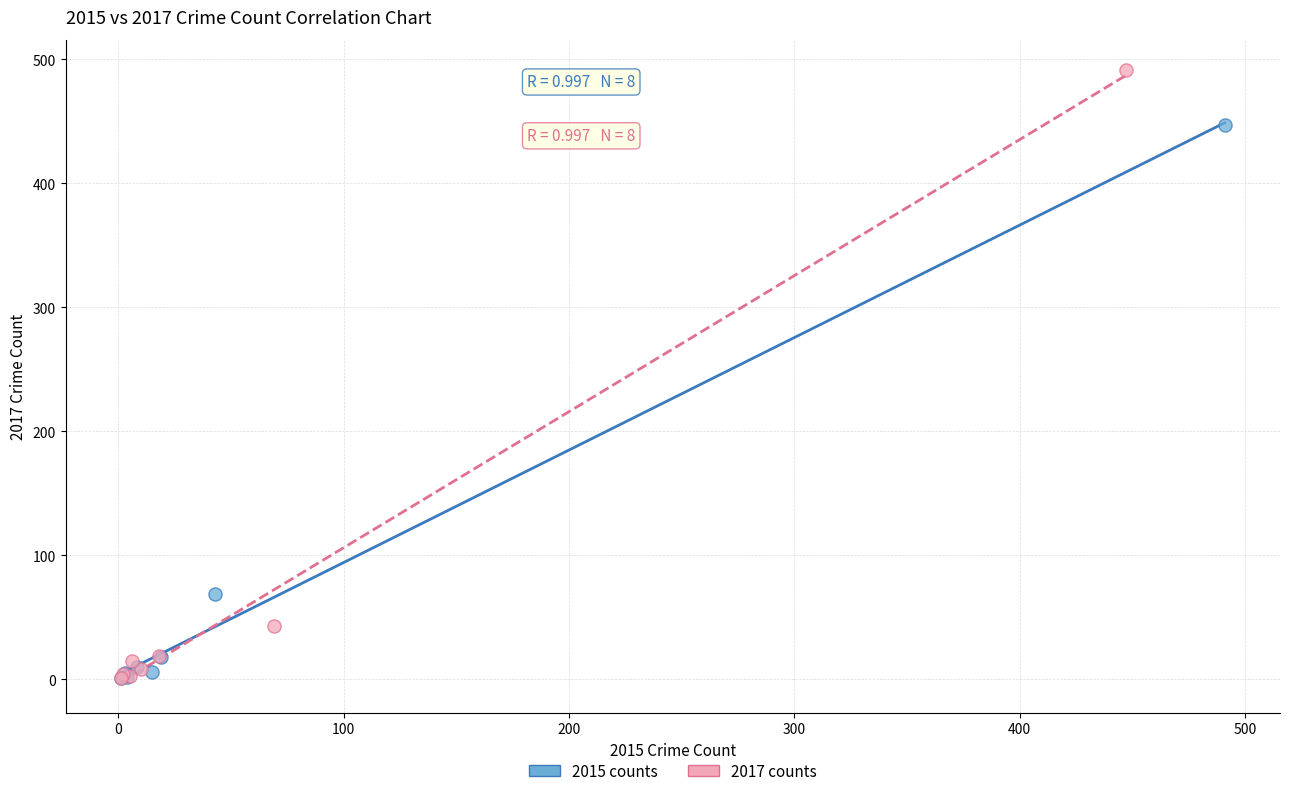

Which series has the widest spread of Y values?

2017 counts